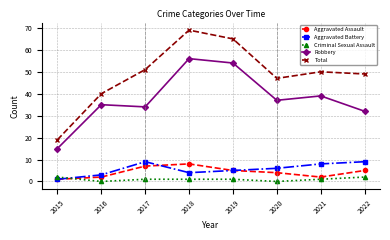

How many interior local valleys does the Aggravated Battery series have?

1